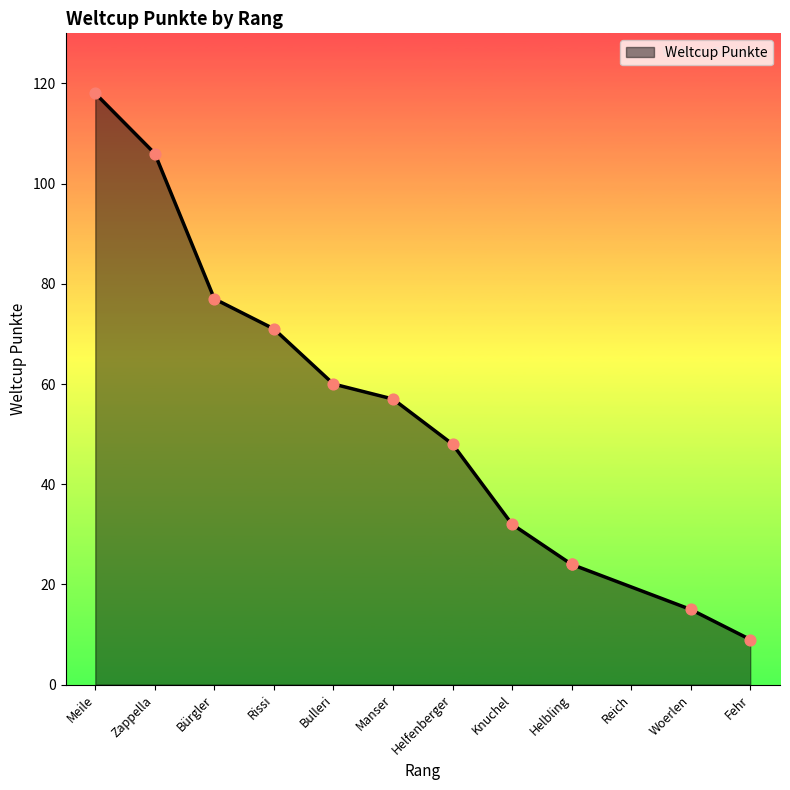

What is the ratio of the value at Rissi to the value at Bulleri?

1.2